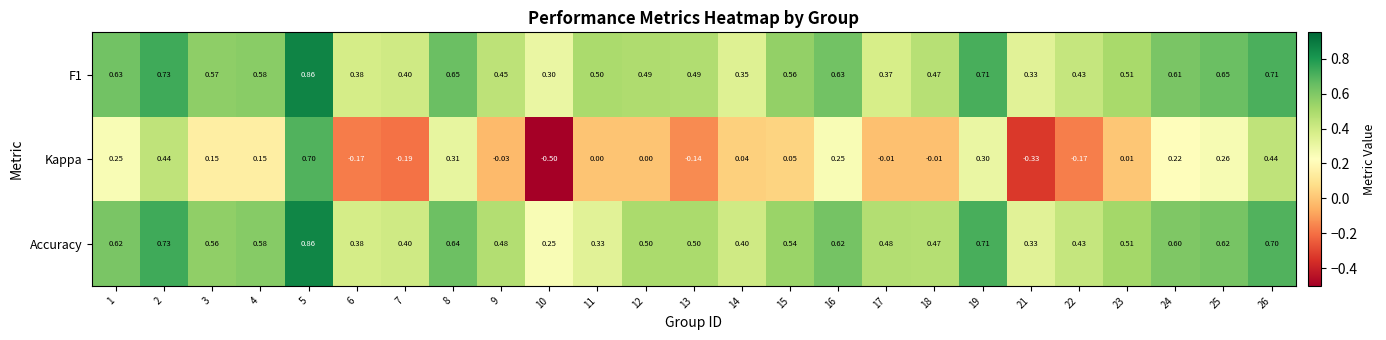

Which series changed the most between 2 and 18?

Kappa